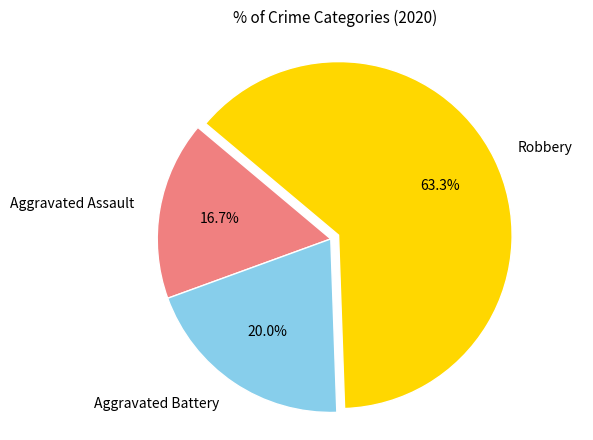

Which has a higher value, Aggravated Assault or Aggravated Battery?

Aggravated Battery